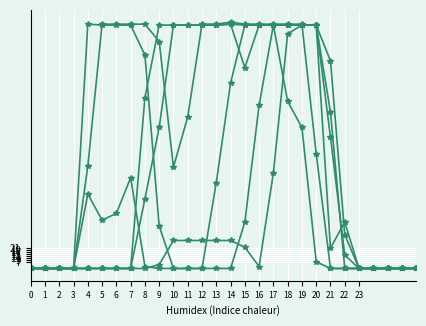

Is it true that col_19 equals -101 at 8?

False